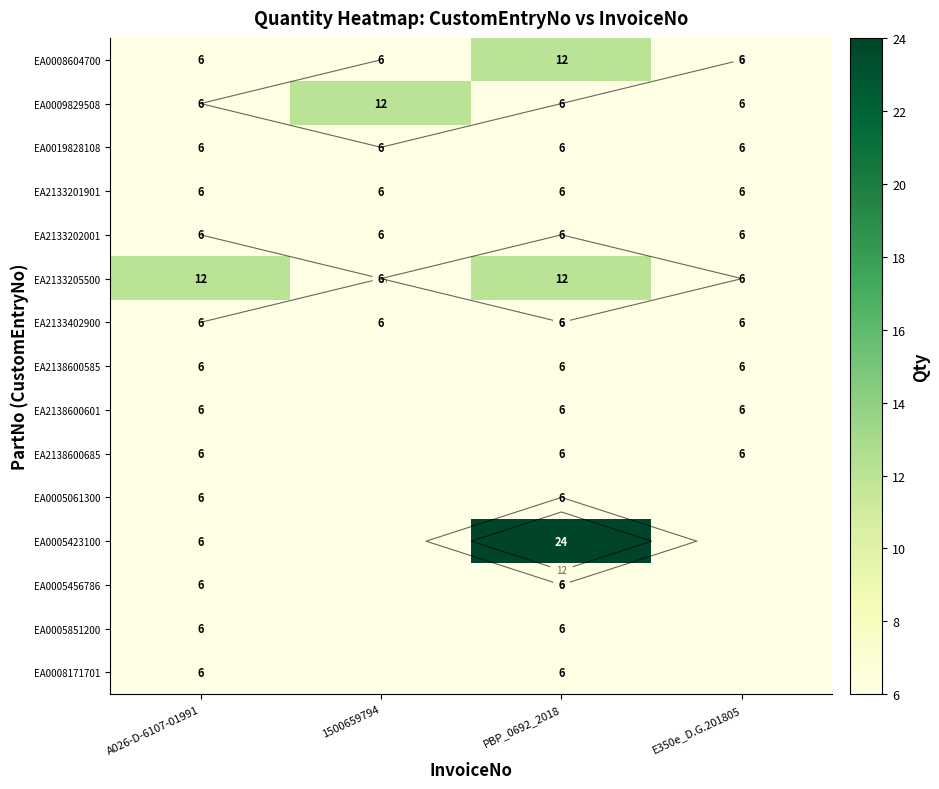

Which series has the widest spread of values?

EA0005423100